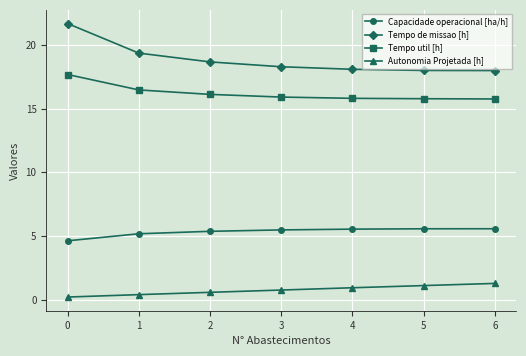

How many data points does each series have?

7